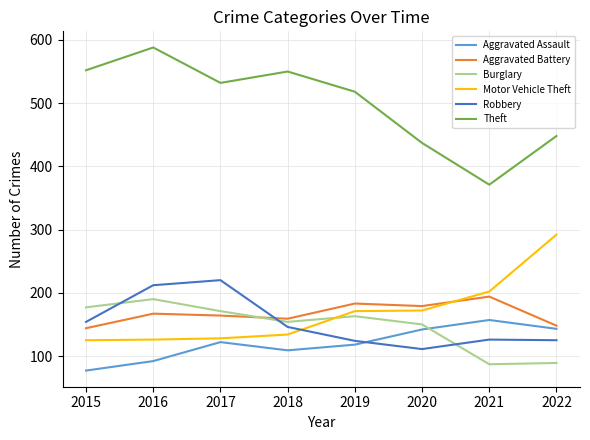

True or false: Theft has a value of 532 at 2017.

True